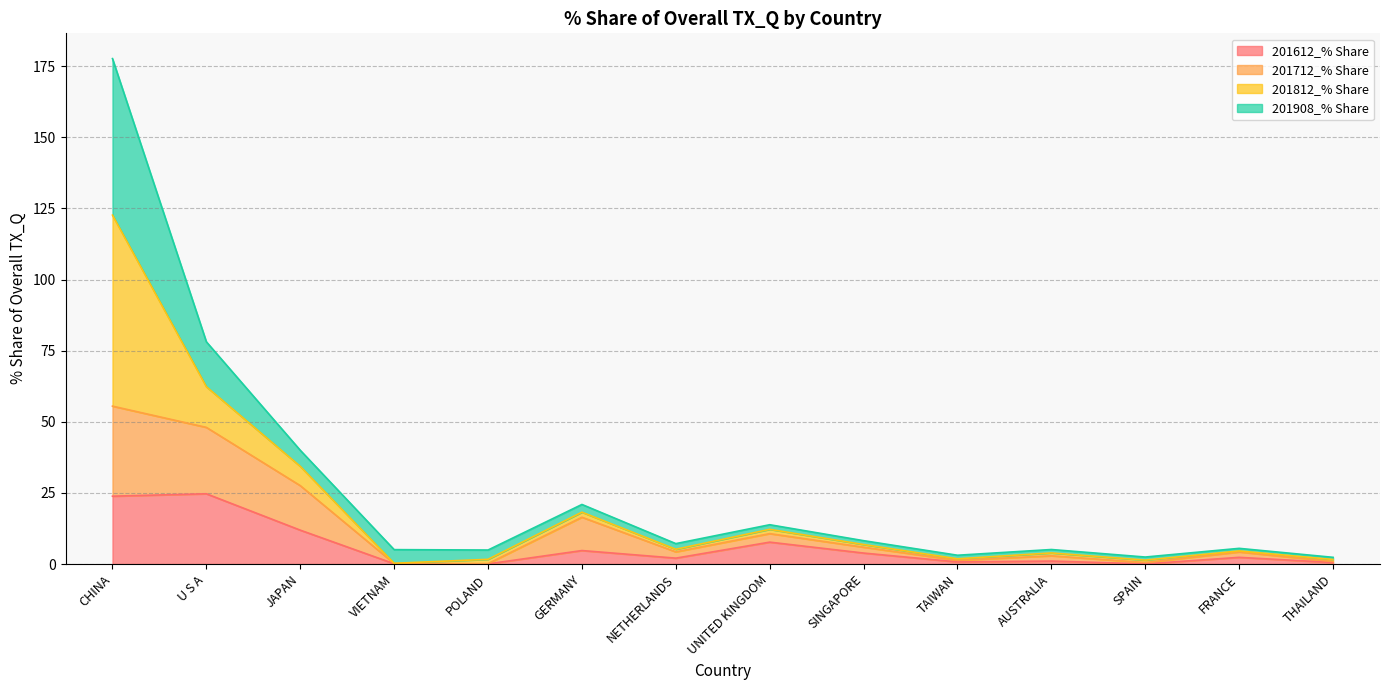

What is the total value across all series at VIETNAM?

5.1